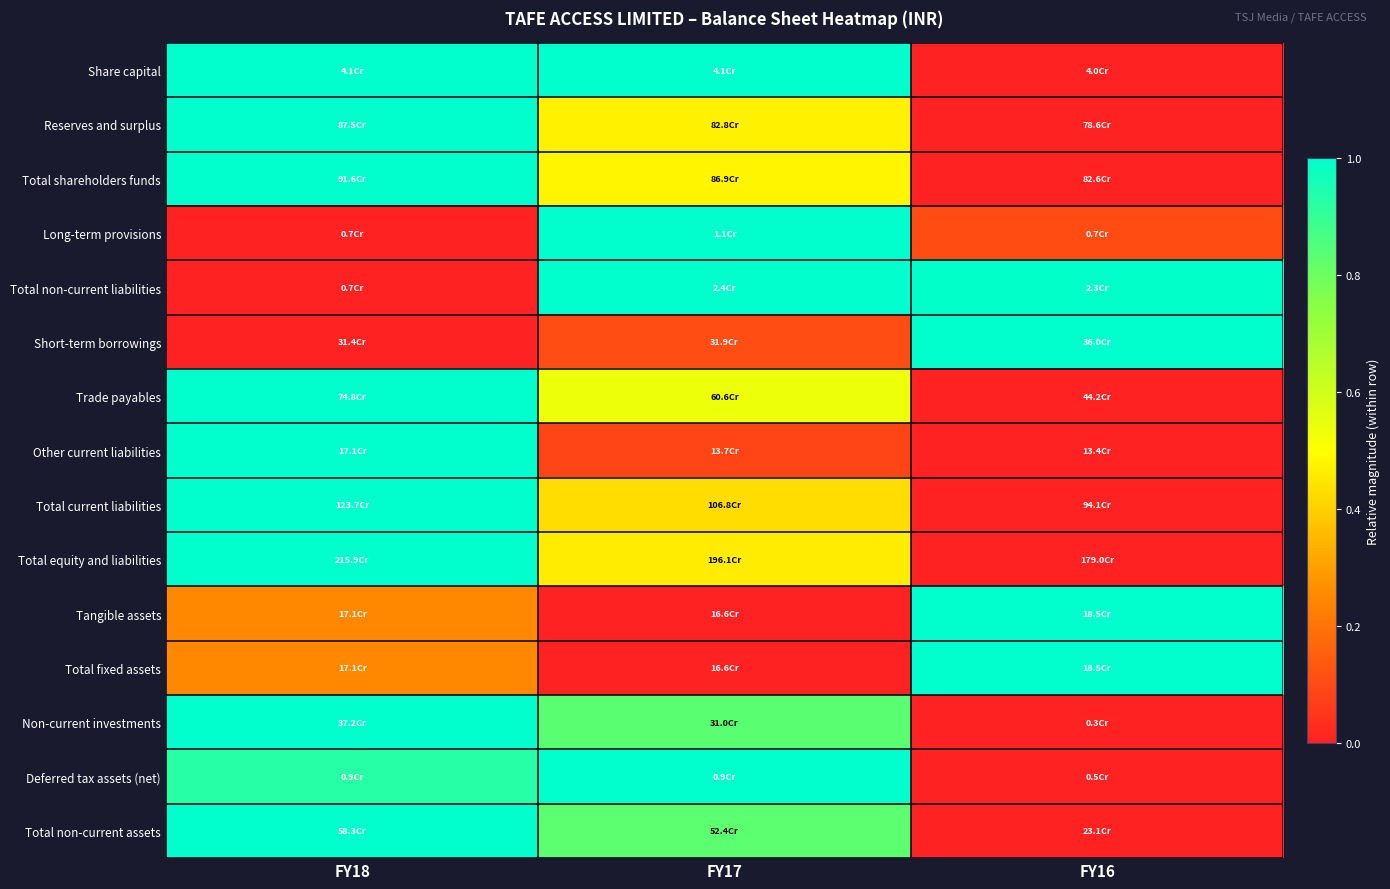

Reading left to right, transcribe all the data shown in this chart.

Share capital: FY18=1.0	FY17=1.0	FY16=0.0
Reserves and surplus: FY18=1.0	FY17=0.5	FY16=0.0
Total shareholders funds: FY18=1.0	FY17=0.5	FY16=0.0
Long-term provisions: FY18=0.0	FY17=1.0	FY16=0.1
Total non-current liabilities: FY18=0.0	FY17=1.0	FY16=1.0
Short-term borrowings: FY18=0.0	FY17=0.1	FY16=1.0
Trade payables: FY18=1.0	FY17=0.5	FY16=0.0
Other current liabilities: FY18=1.0	FY17=0.1	FY16=0.0
Total current liabilities: FY18=1.0	FY17=0.4	FY16=0.0
Total equity and liabilities: FY18=1.0	FY17=0.5	FY16=0.0
Tangible assets: FY18=0.3	FY17=0.0	FY16=1.0
Total fixed assets: FY18=0.3	FY17=0.0	FY16=1.0
Non-current investments: FY18=1.0	FY17=0.8	FY16=0.0
Deferred tax assets (net): FY18=0.9	FY17=1.0	FY16=0.0
Total non-current assets: FY18=1.0	FY17=0.8	FY16=0.0